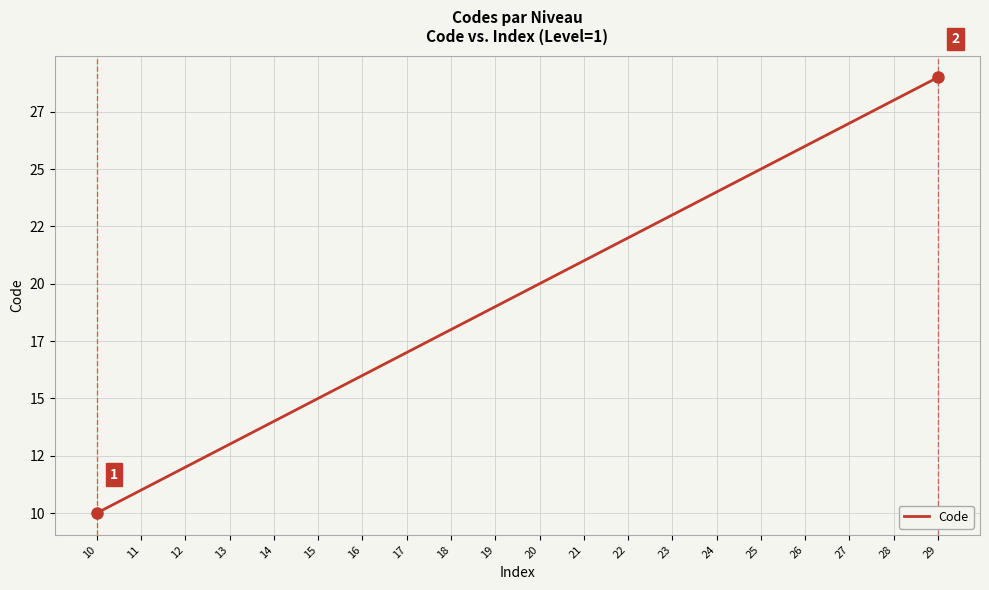

Does the chart have visible grid lines?

Yes